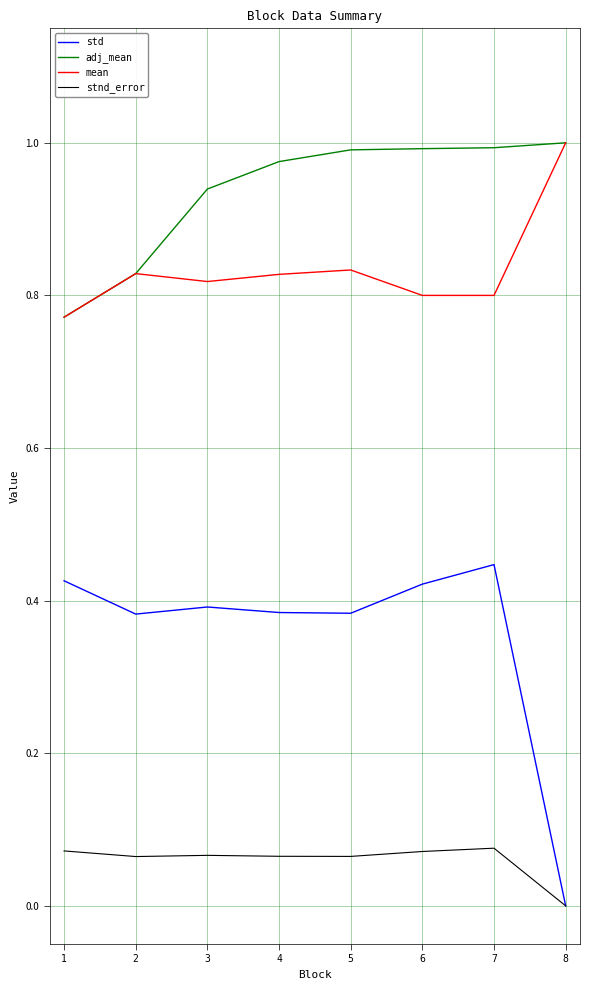

What are all the series names shown in the legend?

std, adj_mean, mean, stnd_error